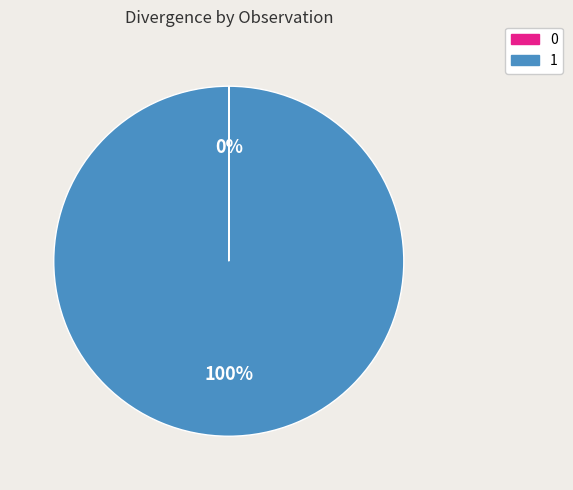

Does 1 represent more than half of the total?

Yes